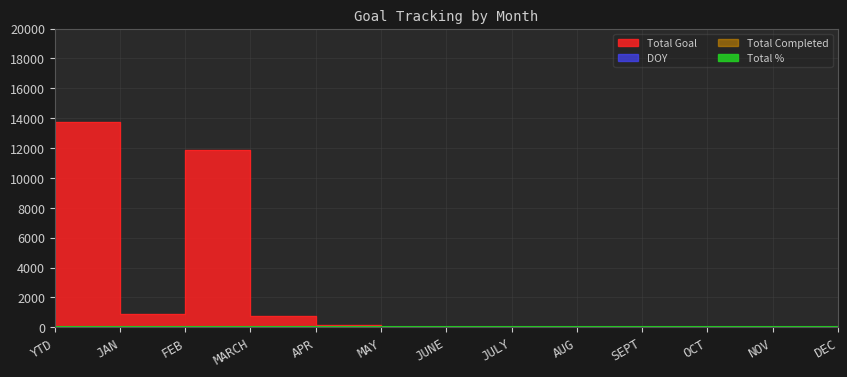

True or false: Total Completed has more than 2 interior local peaks.

False